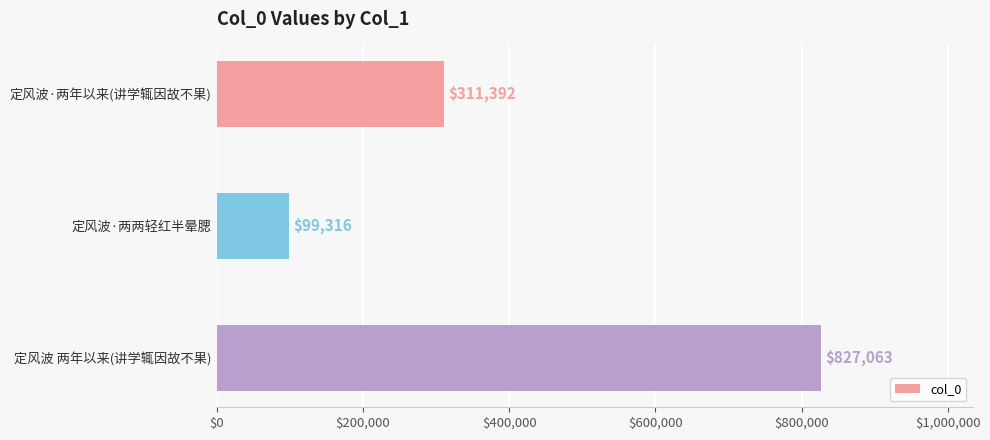

Which category has the lowest value across all series?

定风波·两两轻红半晕腮